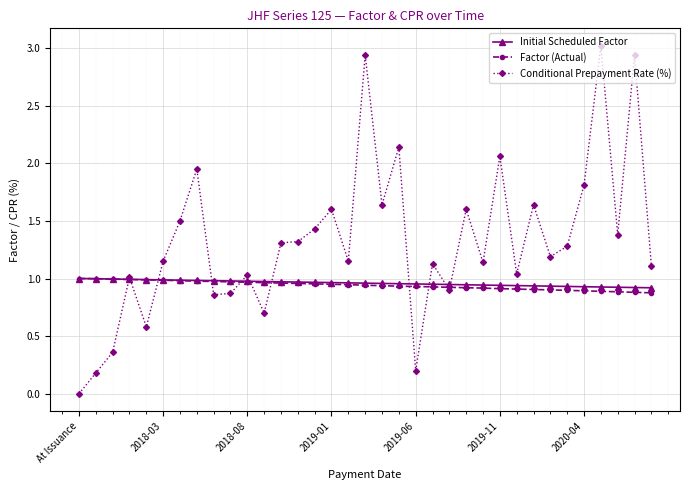

How many categories are shown in the chart?

35